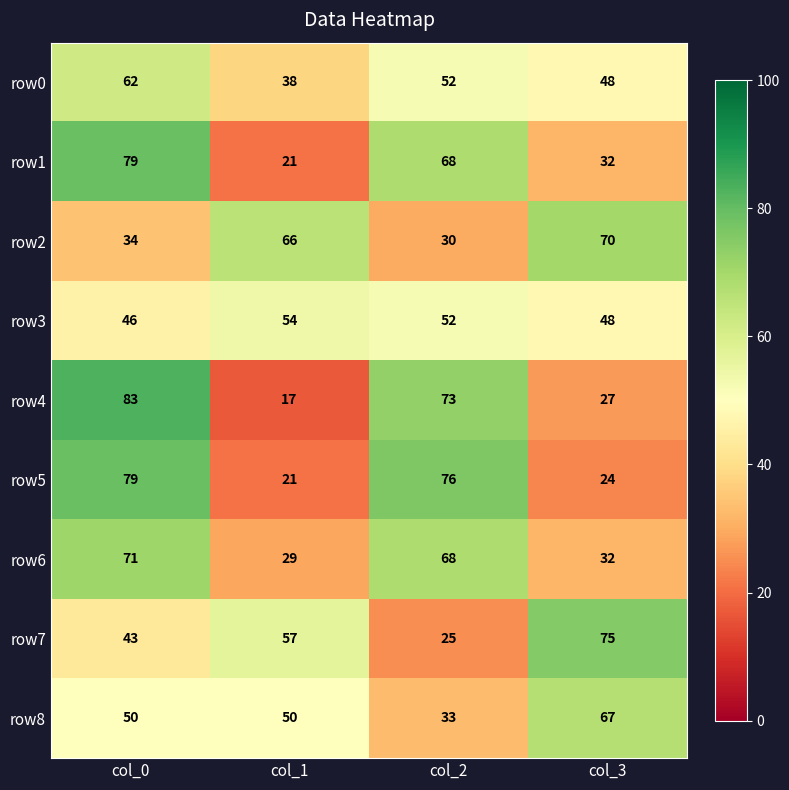

Which label corresponds to the largest value in the chart?

col_0